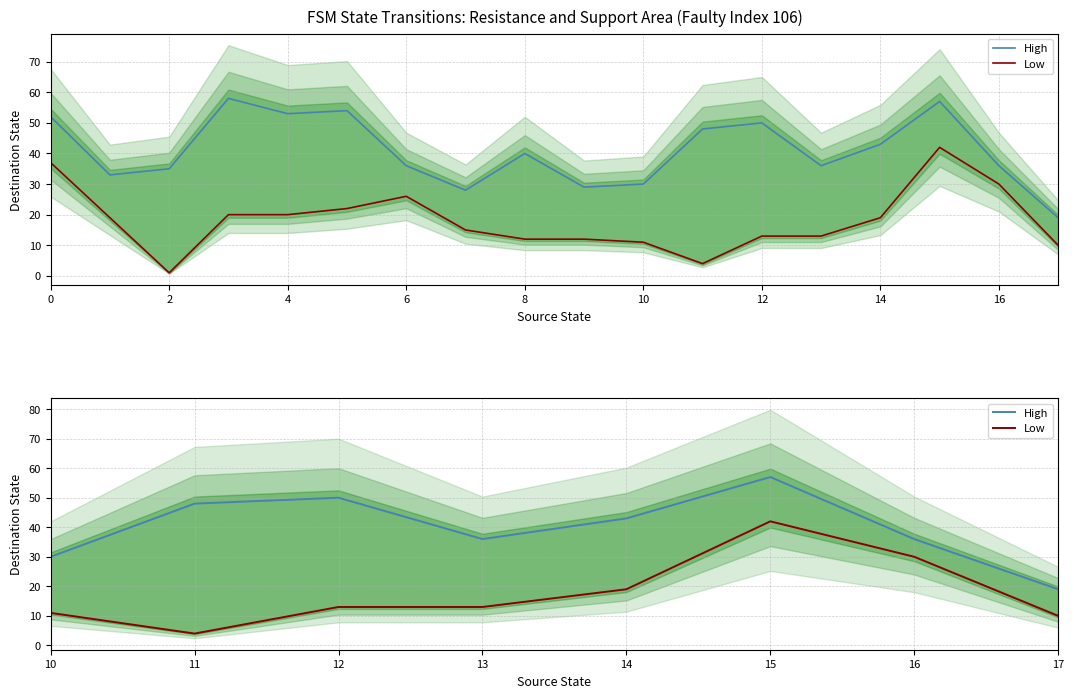

At 10, list the series in order from largest to smallest.

High, Low